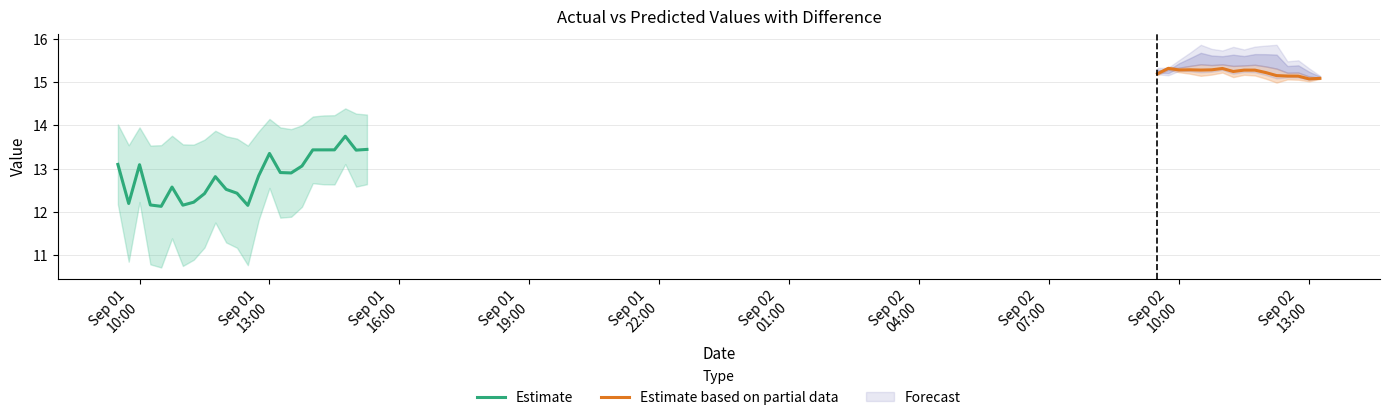

What is the sum of all ACTUAL values?

605.4